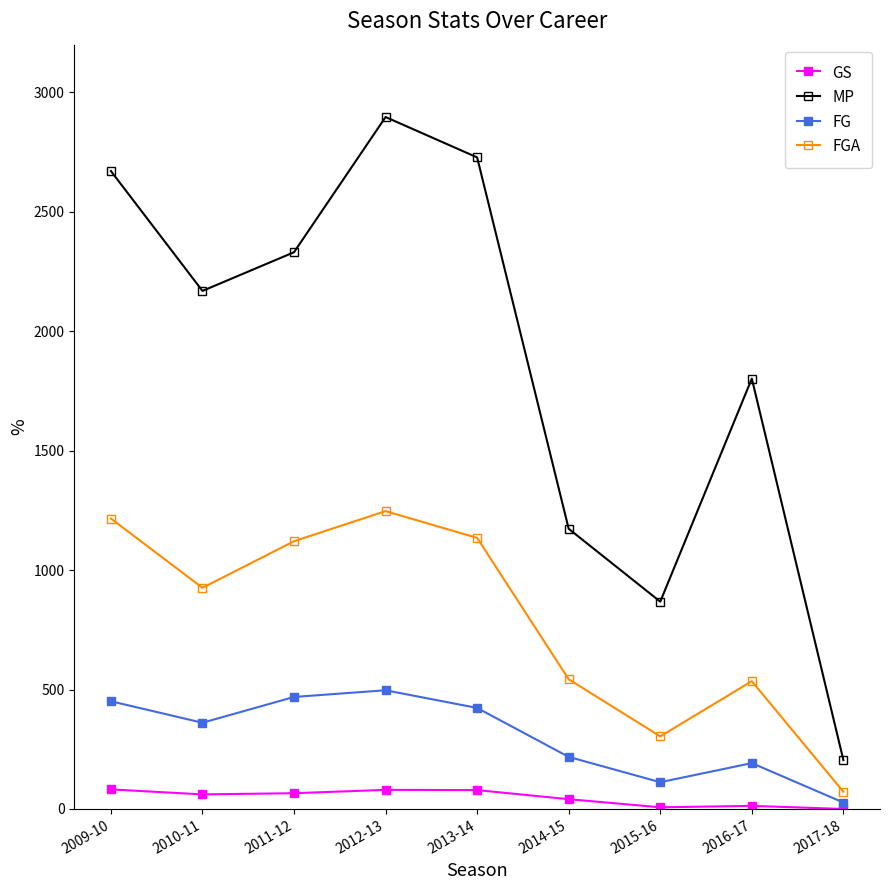

What is the highest value of the FG series?

497